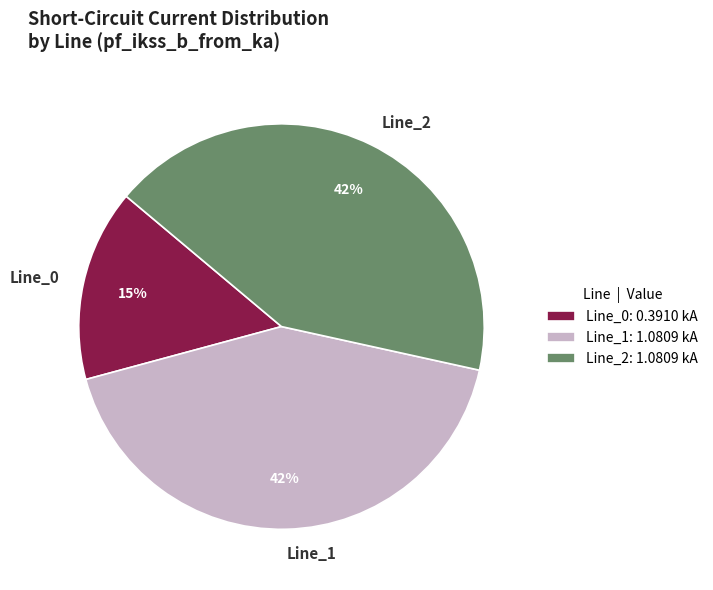

Count the number of slices in the pie.

3